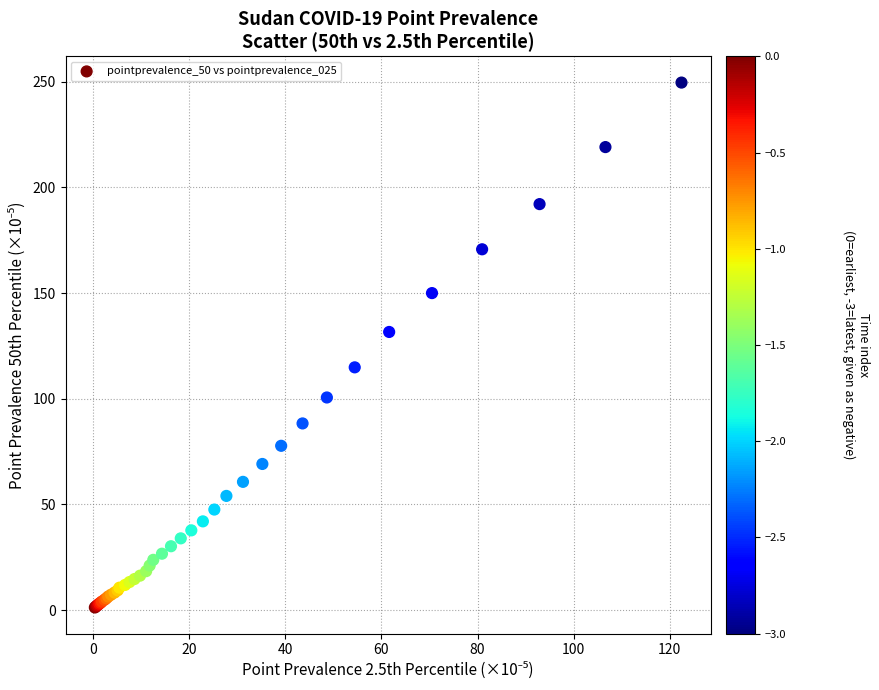

What Y value in the scatter plot is closest to 125?

131.6